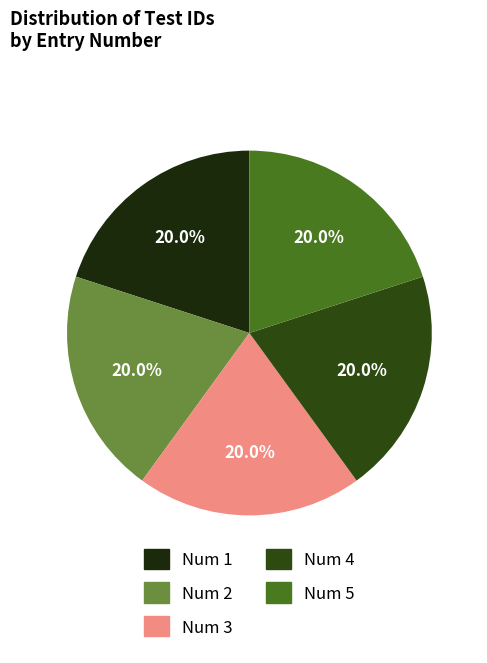

Which slice is the largest?

1